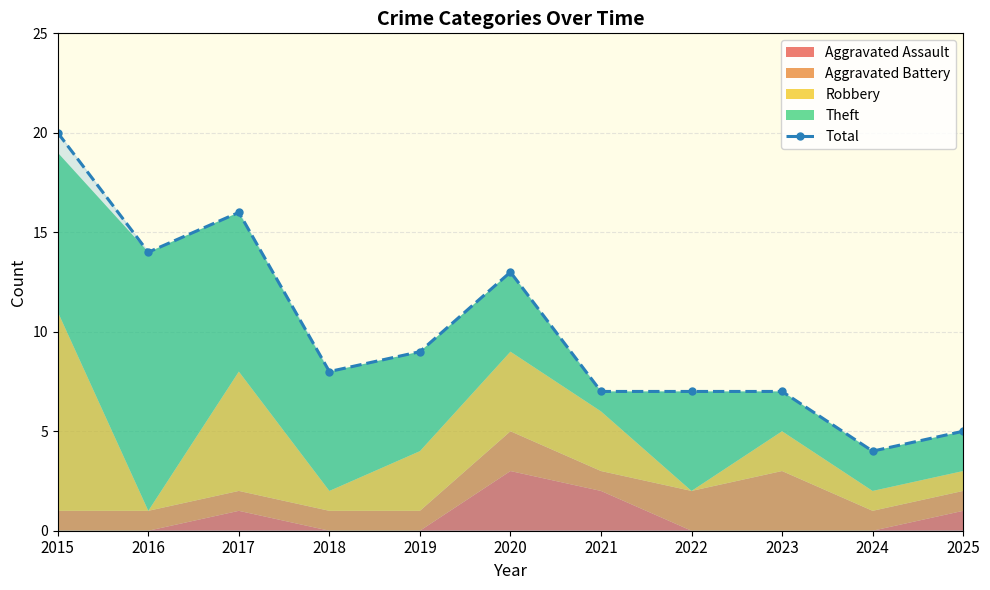

At which category does the data reach its first local valley?

2016